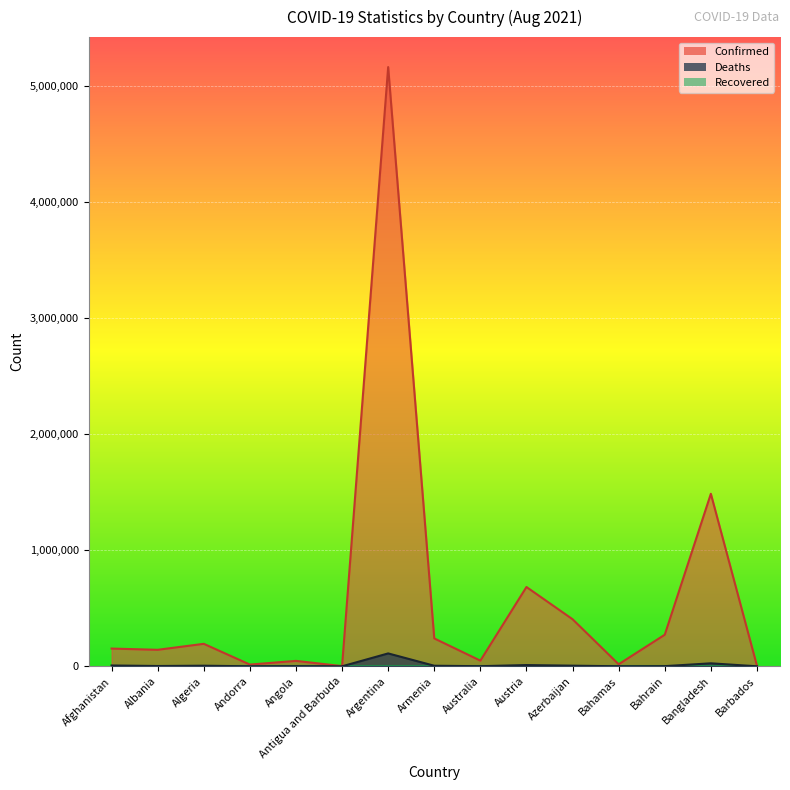

Reading left to right, what are all the values shown in this chart?

Confirmed: Afghanistan=152822	Albania=142253	Algeria=193674	Andorra=15016	Angola=46726	Antigua and Barbuda=1598	Argentina=5161926	Armenia=240261	Australia=48815	Austria=683219	Azerbaijan=405542	Bahamas=17717	Bahrain=272042	Bangladesh=1486153	Barbados=4741
Deaths: Afghanistan=7093	Albania=2486	Algeria=5121	Andorra=130	Angola=1182	Antigua and Barbuda=43	Argentina=111117	Armenia=4796	Australia=991	Austria=10776	Azerbaijan=5434	Bahamas=343	Bahrain=1388	Bangladesh=25846	Barbados=48